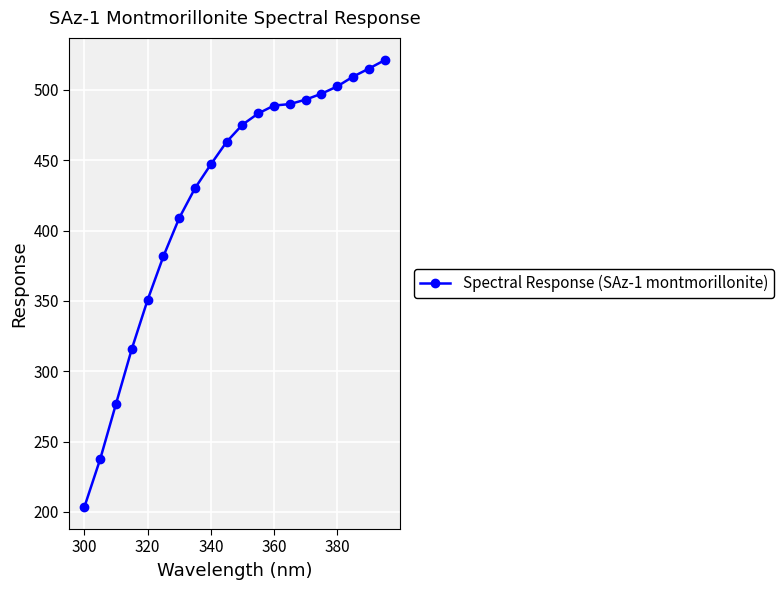

What is the minimum value shown in the chart?

203.8